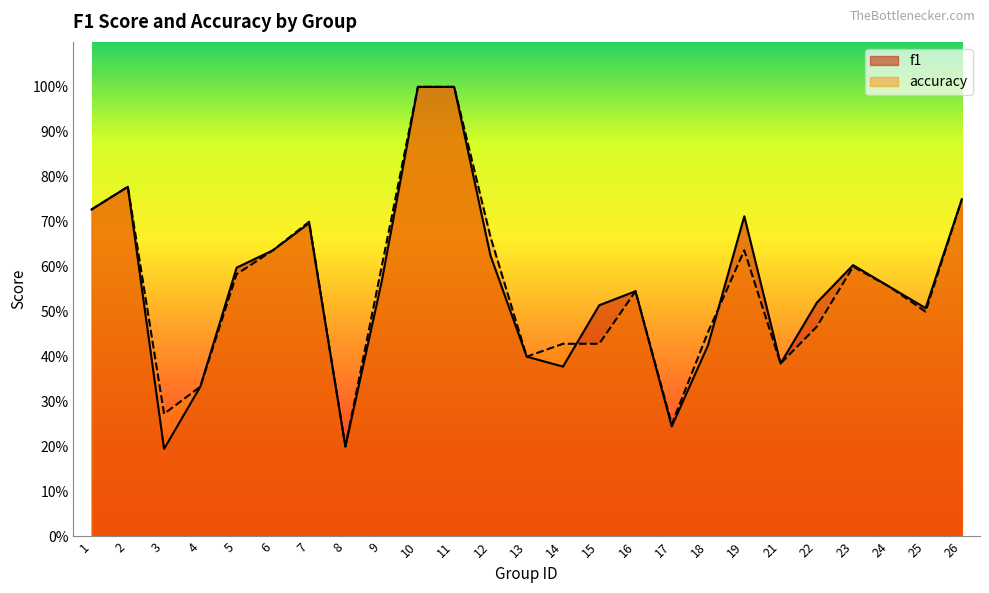

What is the value of the accuracy point at the 24th from the left?

0.5